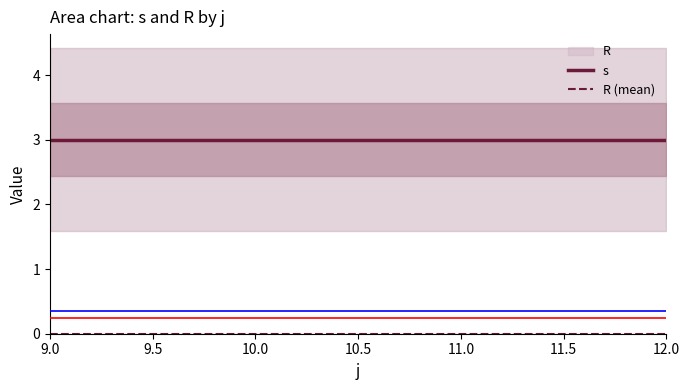

The value of s at 11.0 is 3. True or false?

True